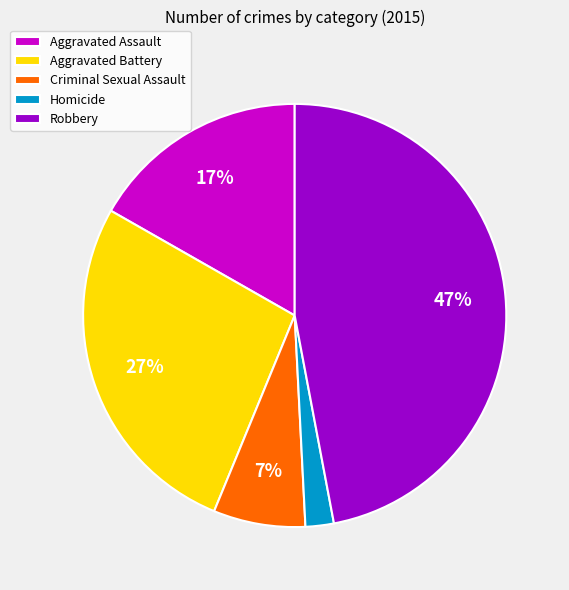

To the nearest percent, what is the difference between the largest and smallest slice percentages?

45%